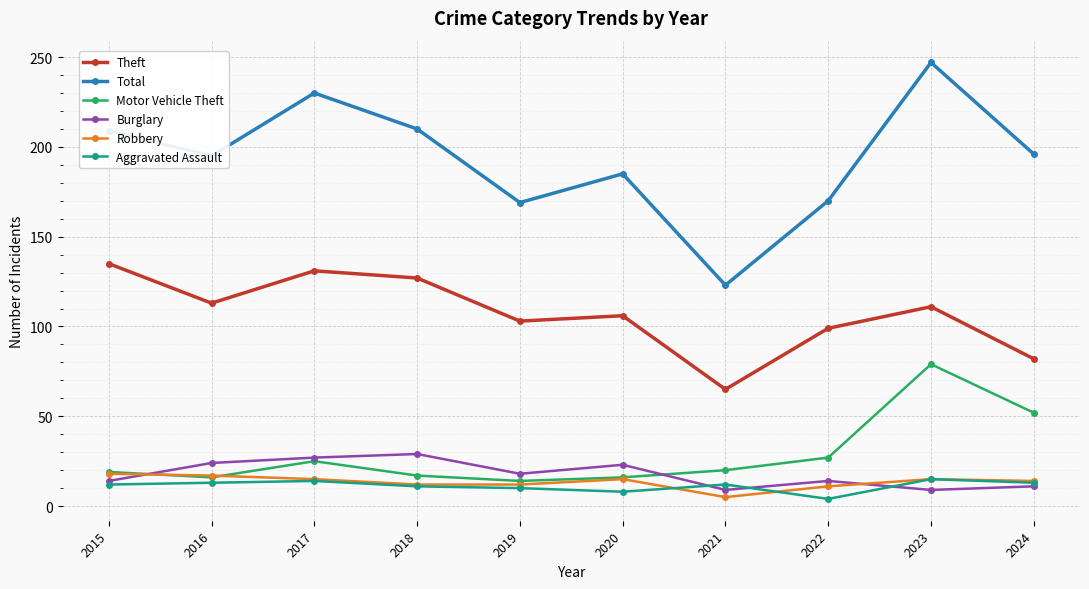

Does the chart have visible grid lines?

Yes